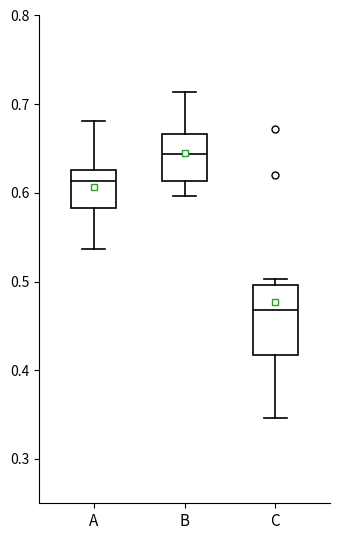

Where is the upper edge of the box for B on the y-axis? The values are not printed on the chart, so give them approximately, as read against the axis.

0.67